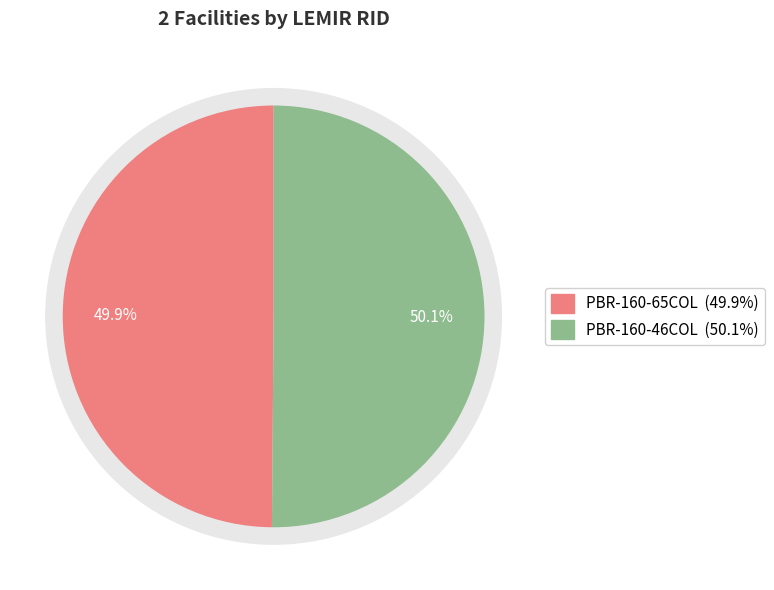

What is the total percentage of PBR-160-65COL and PBR-160-46COL?

100.0%